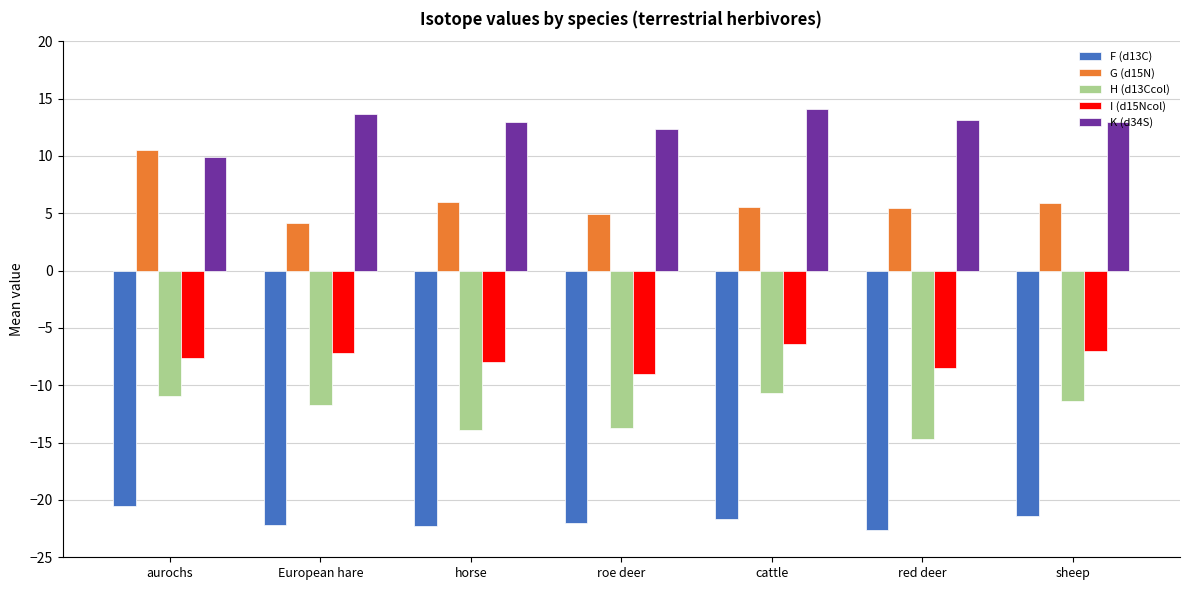

What is the smallest value displayed?

-22.6